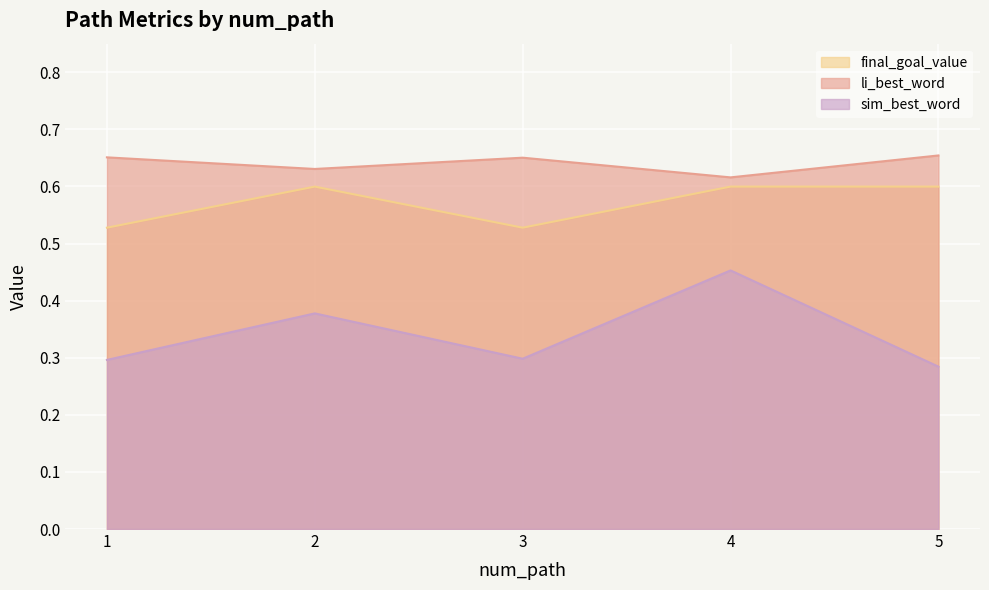

What is the sum of all li_best_word values?

3.2